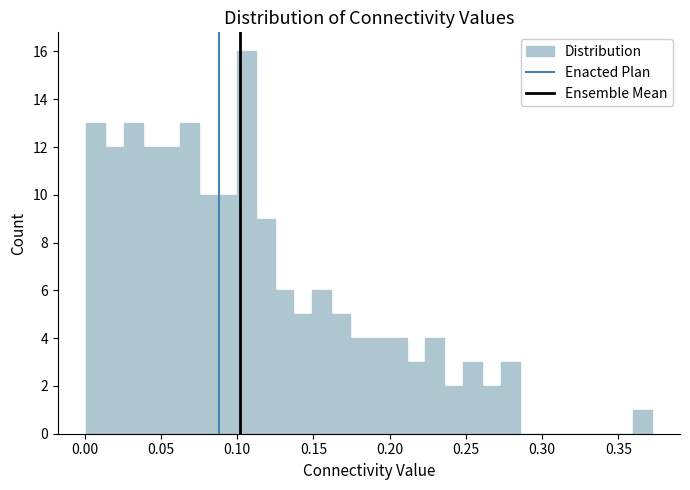

Around what value on the x-axis is the tallest bar? Give the approximate position of its centre, as read against the axis.

0.105